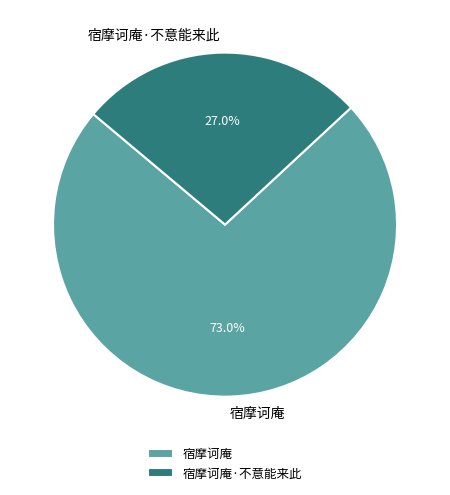

Which category has the smallest portion of the pie?

宿摩诃庵·不意能来此